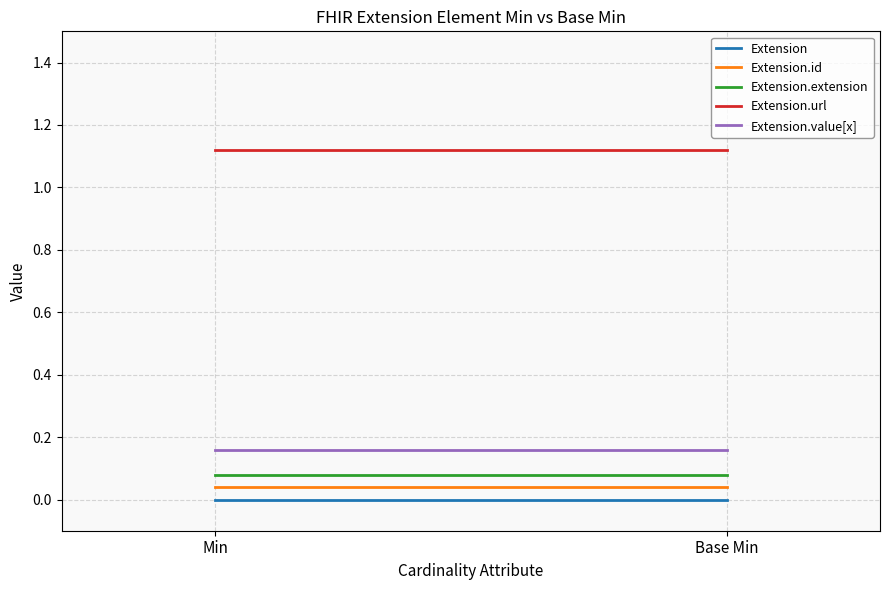

How many lines are shown in the chart?

5